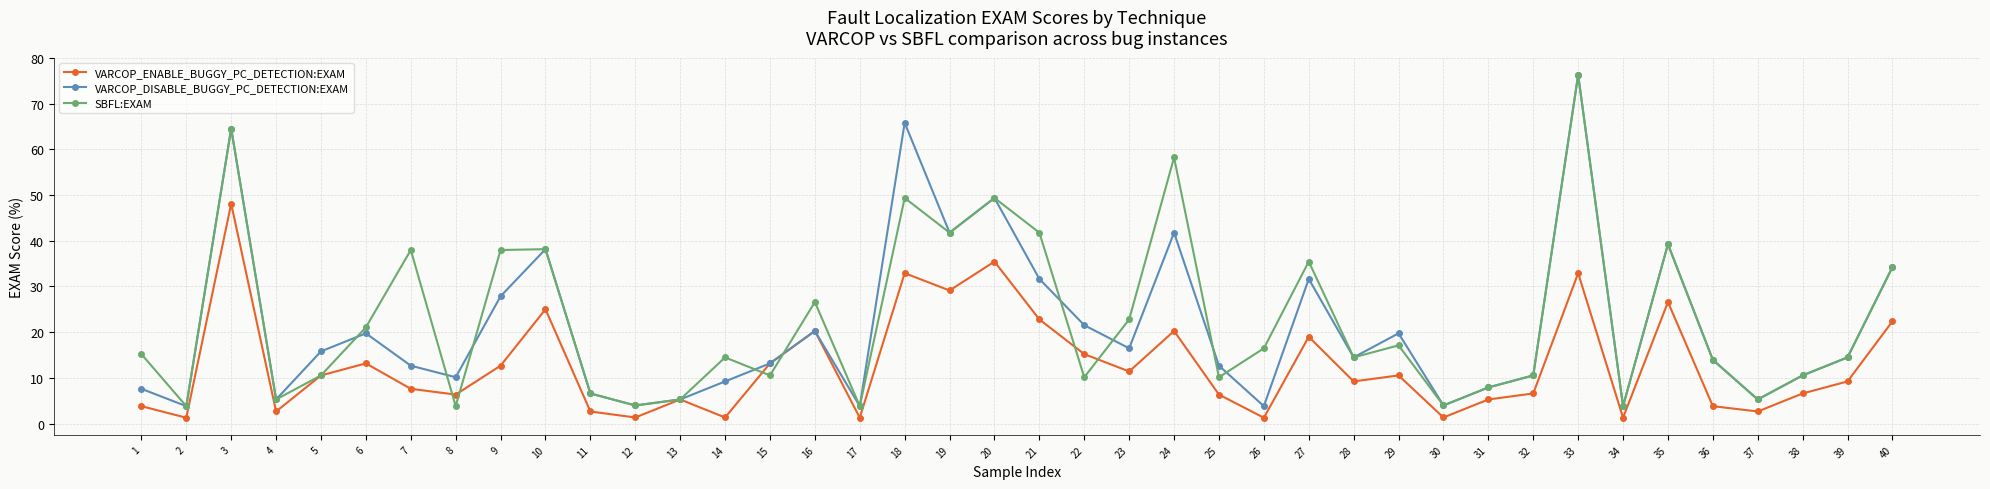

True or false: SBFL:EXAM has more than 0 interior local peaks.

True